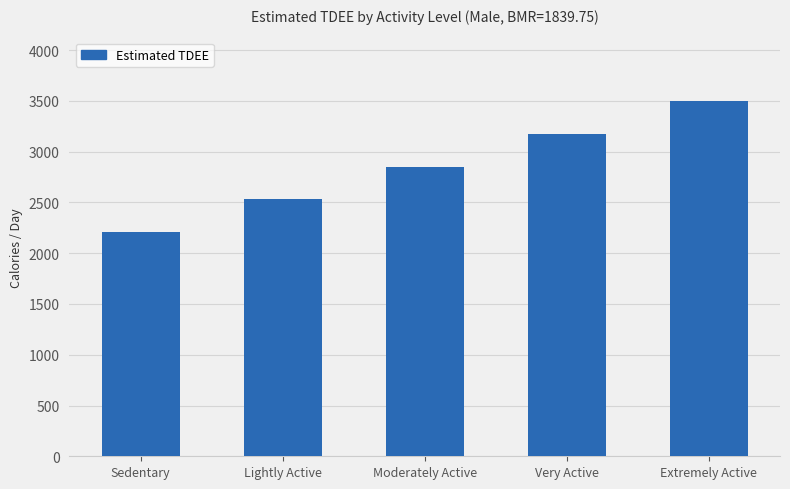

Rank the categories by value from highest to lowest.

Extremely Active, Very Active, Moderately Active, Lightly Active, Sedentary